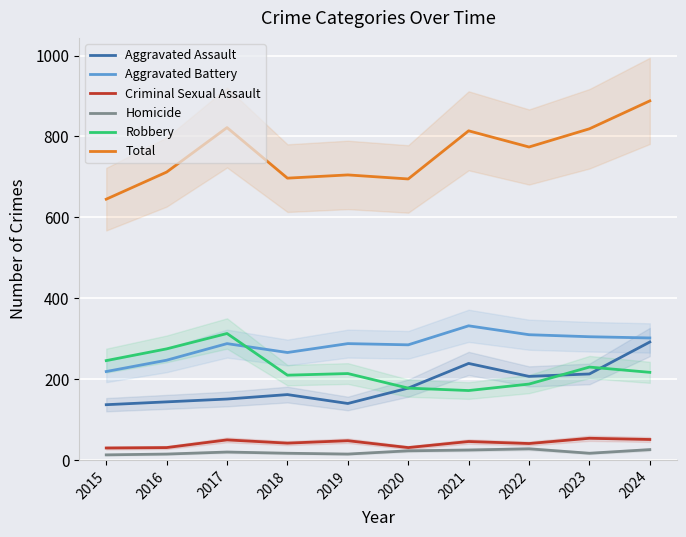

In Criminal Sexual Assault, how many points are lower than both neighbors (excluding endpoints)?

3